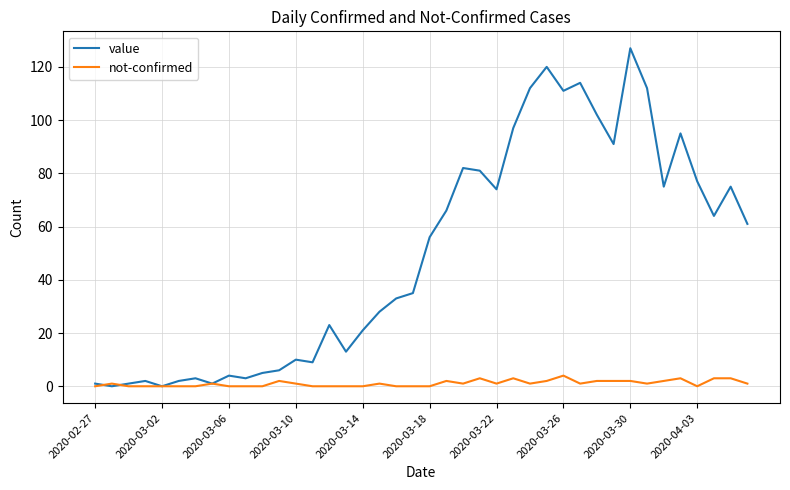

What is the maximum value shown in the chart?

127